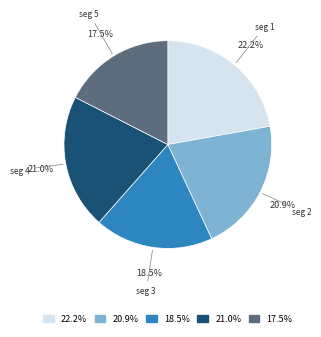

What is the smallest slice in the pie chart?

17.5%